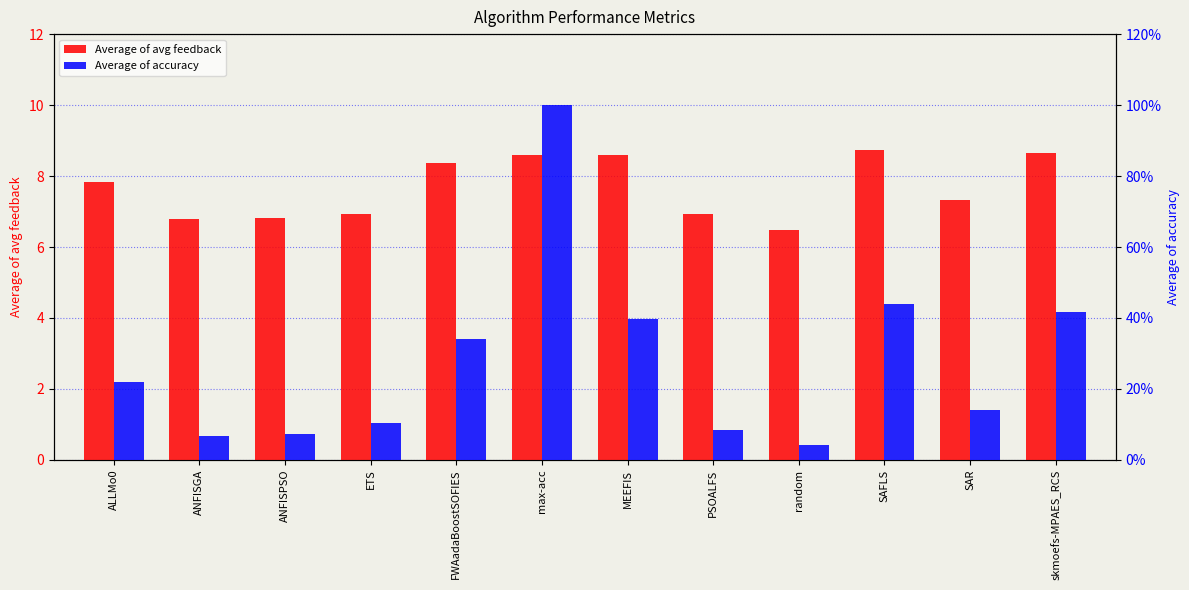

What is the difference between the second highest and second lowest values in the Average of avg feedback series?

1.9